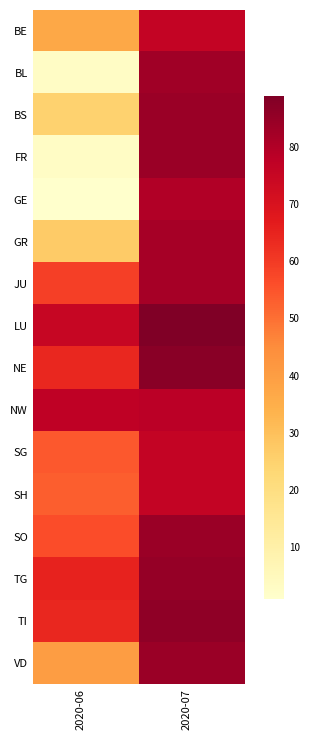

Count the number of categories in the chart.

2